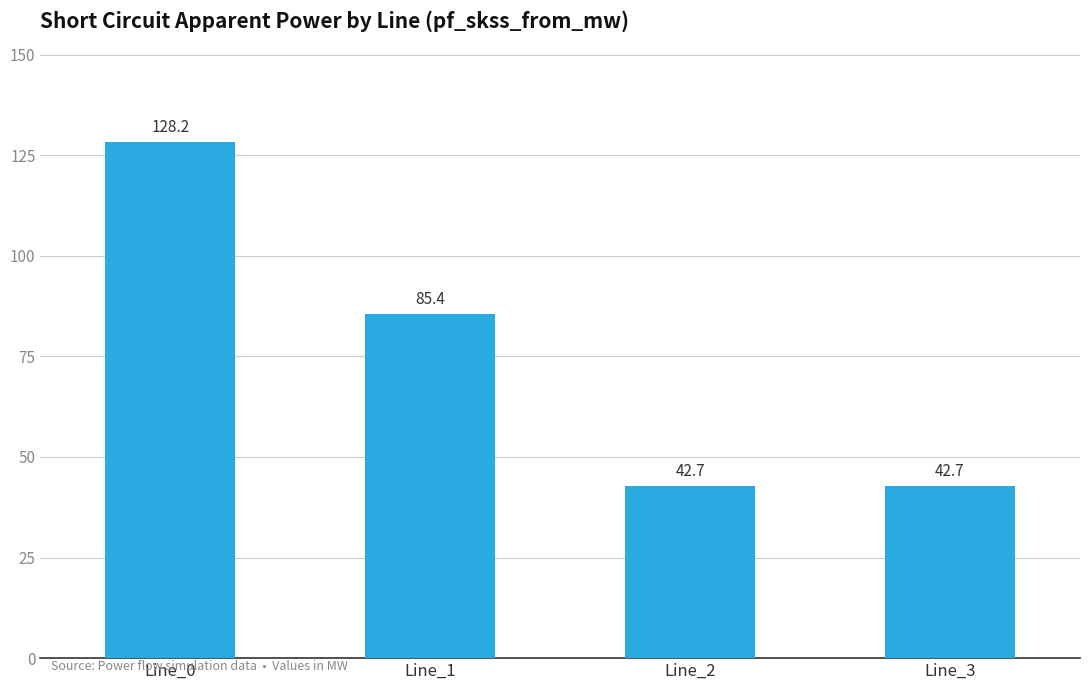

What is the value of the 3rd bar from the left?

42.7